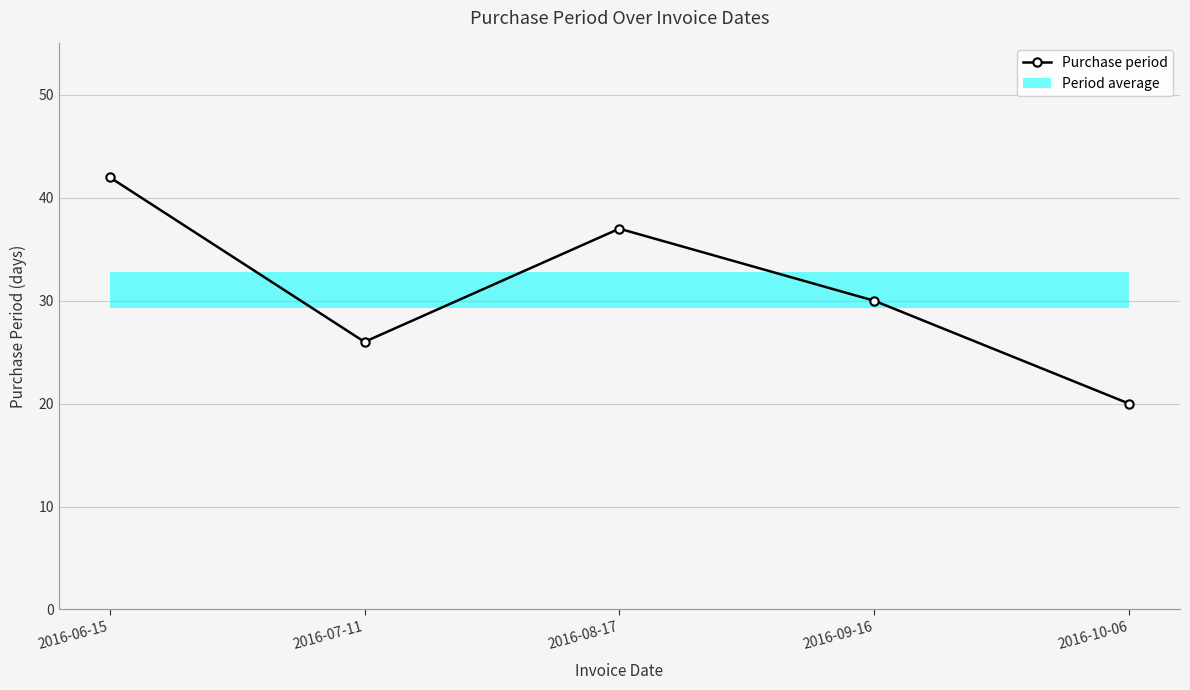

How many lines are shown in the chart?

1